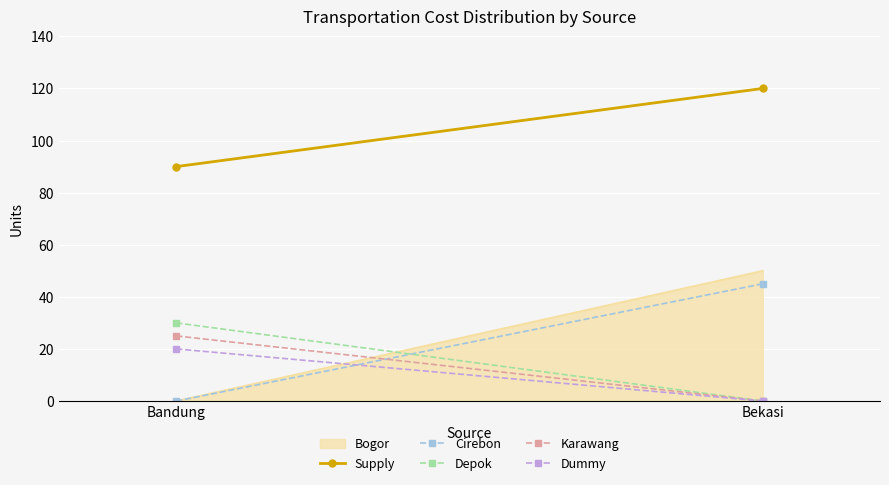

Reading right to left, transcribe all the data shown in this chart.

50	0